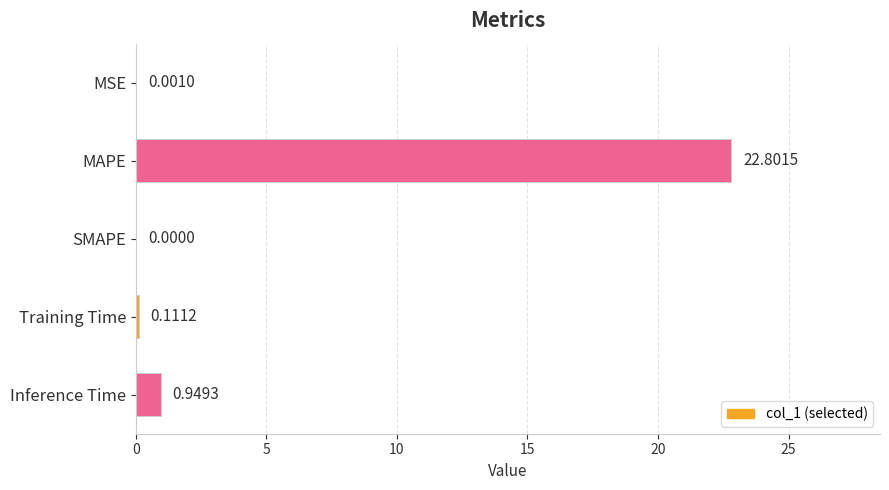

Which label corresponds to the largest value in the chart?

MAPE